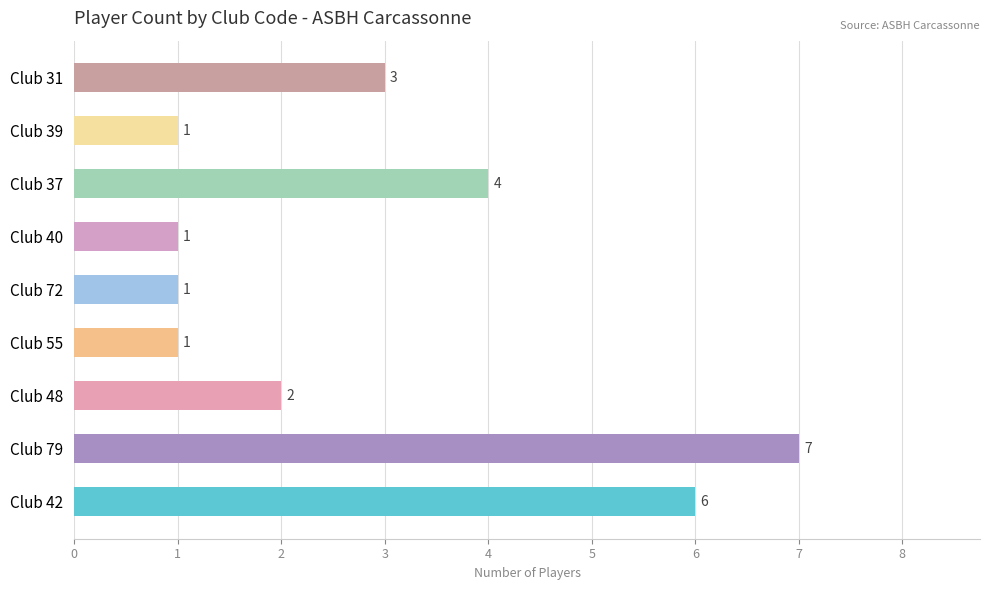

How many categories are shown in the chart?

9